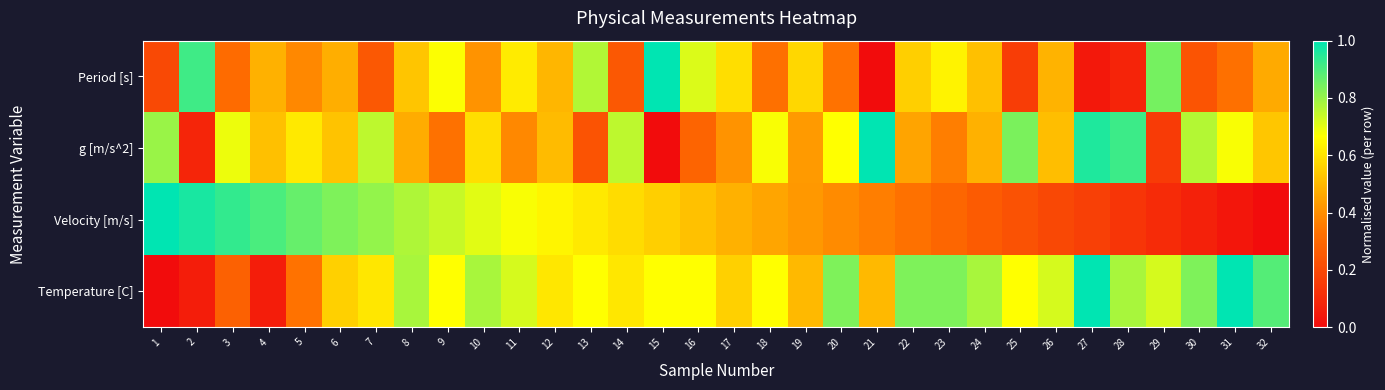

Reading left to right, transcribe all the data shown in this chart.

Period [s]: 1=0.2	2=0.9	3=0.3	4=0.5	5=0.4	6=0.5	7=0.2	8=0.5	9=0.7	10=0.4	11=0.6	12=0.5	13=0.8	14=0.2	15=1.0	16=0.7	17=0.6	18=0.3	19=0.6	20=0.3	21=0.0	22=0.6	23=0.6	24=0.5	25=0.2	26=0.5	27=0.0	28=0.1	29=0.8	30=0.2	31=0.3	32=0.5
g [m/s^2]: 1=0.8	2=0.1	3=0.7	4=0.5	5=0.6	6=0.5	7=0.8	8=0.5	9=0.3	10=0.6	11=0.4	12=0.5	13=0.2	14=0.8	15=0.0	16=0.3	17=0.4	18=0.7	19=0.4	20=0.7	21=1.0	22=0.4	23=0.4	24=0.5	25=0.8	26=0.5	27=1.0	28=0.9	29=0.2	30=0.8	31=0.7	32=0.5
Velocity [m/s]: 1=1.0	2=1.0	3=0.9	4=0.9	5=0.9	6=0.8	7=0.8	8=0.8	9=0.7	10=0.7	11=0.7	12=0.6	13=0.6	14=0.6	15=0.6	16=0.5	17=0.5	18=0.5	19=0.4	20=0.4	21=0.4	22=0.3	23=0.3	24=0.3	25=0.2	26=0.2	27=0.2	28=0.1	29=0.1	30=0.1	31=0.0	32=0.0
Temperature [C]: 1=0.0	2=0.1	3=0.3	4=0.1	5=0.3	6=0.6	7=0.6	8=0.8	9=0.7	10=0.8	11=0.7	12=0.6	13=0.7	14=0.6	15=0.7	16=0.7	17=0.6	18=0.7	19=0.5	20=0.8	21=0.5	22=0.8	23=0.8	24=0.8	25=0.7	26=0.7	27=1.0	28=0.8	29=0.7	30=0.8	31=1.0	32=0.9